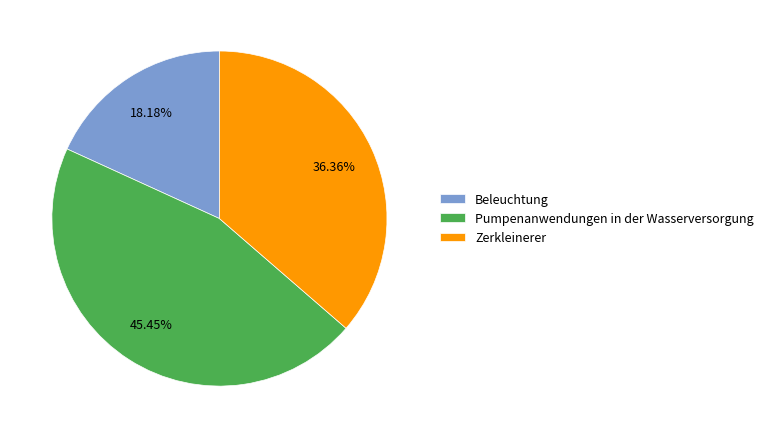

To the nearest percent, what is the average slice percentage?

33%